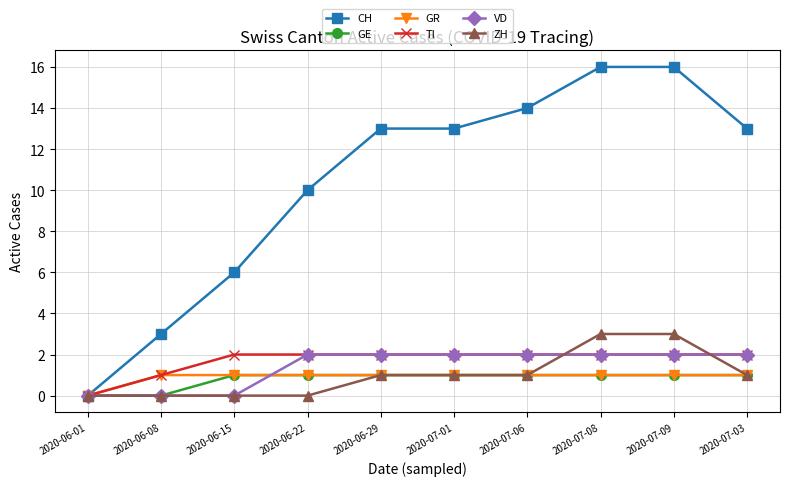

What is the sum of all CH values?

104